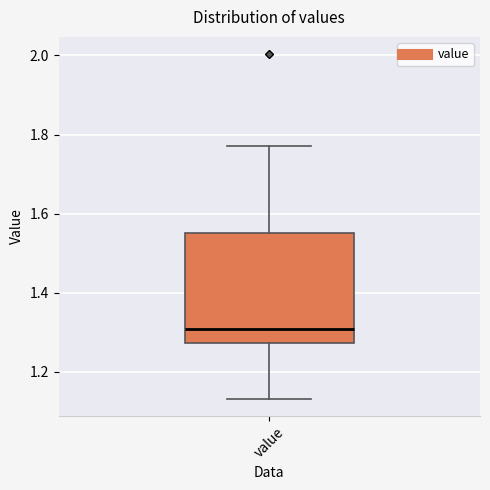

Where is the lower edge of the box for value on the y-axis? The values are not printed on the chart, so give them approximately, as read against the axis.

1.28